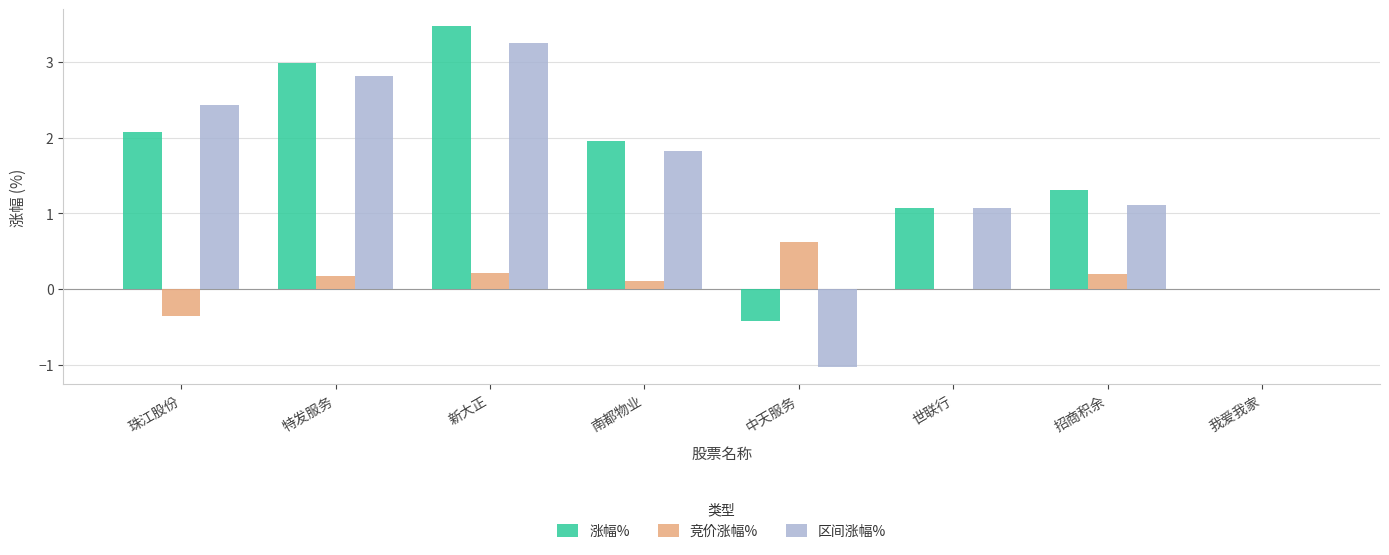

Between 特发服务 and 招商积余, which series saw the biggest shift?

区间涨幅%